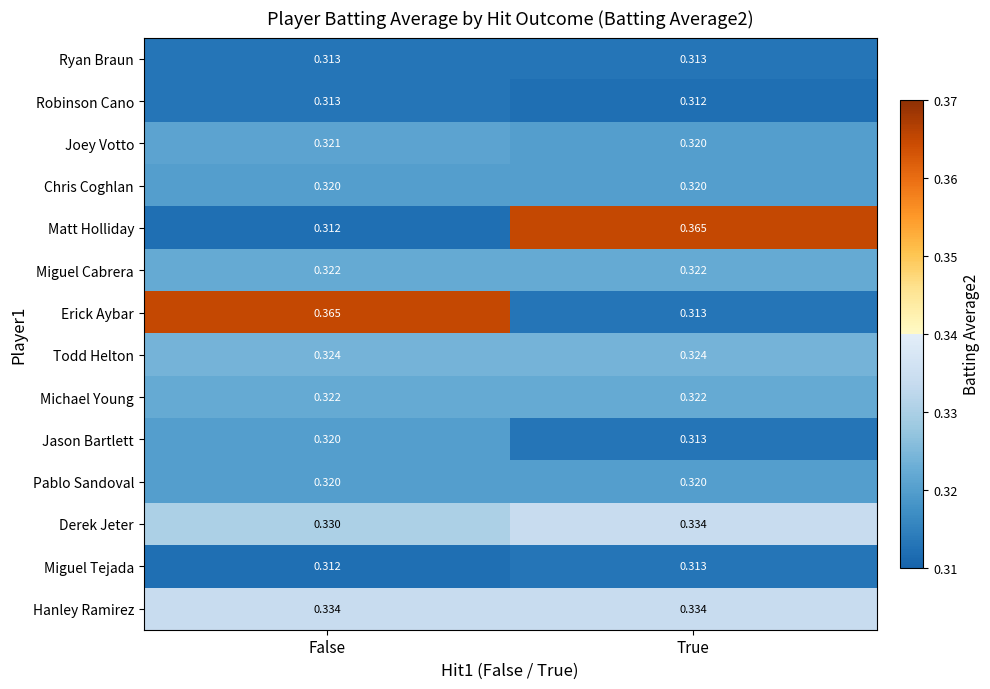

Which series has the largest total across all categories?

Erick Aybar